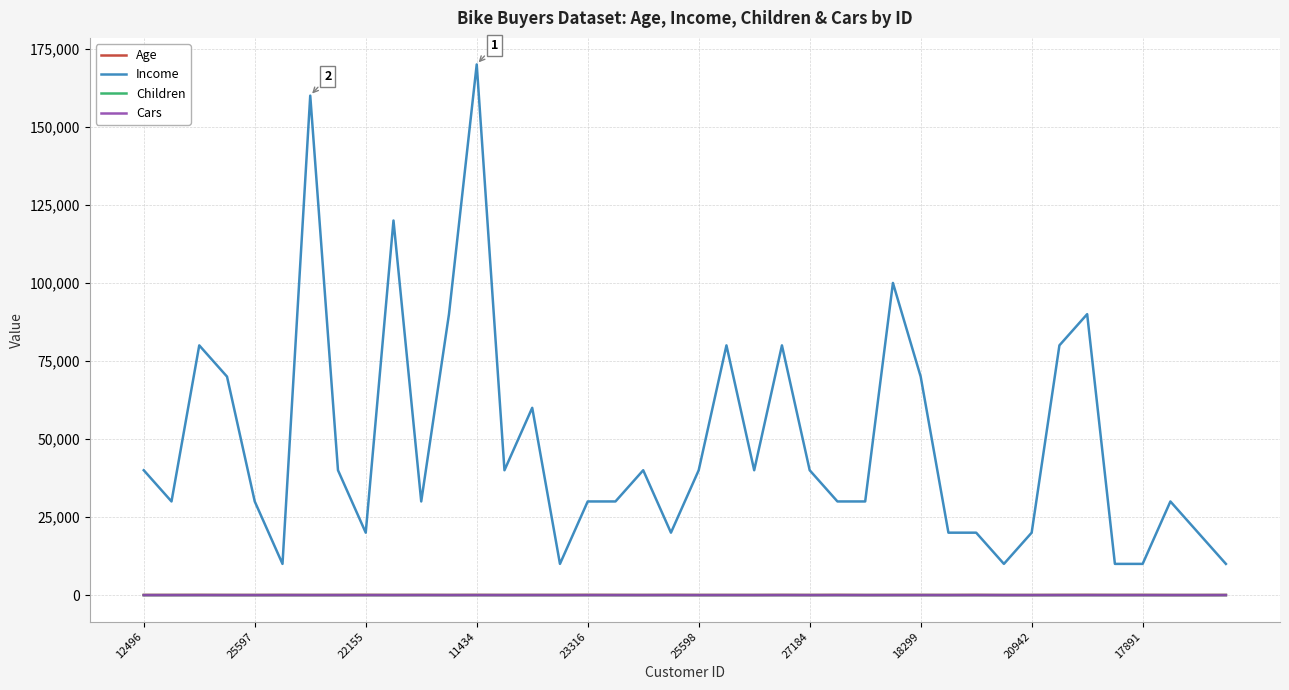

Which series has the largest range (max minus min)?

Income